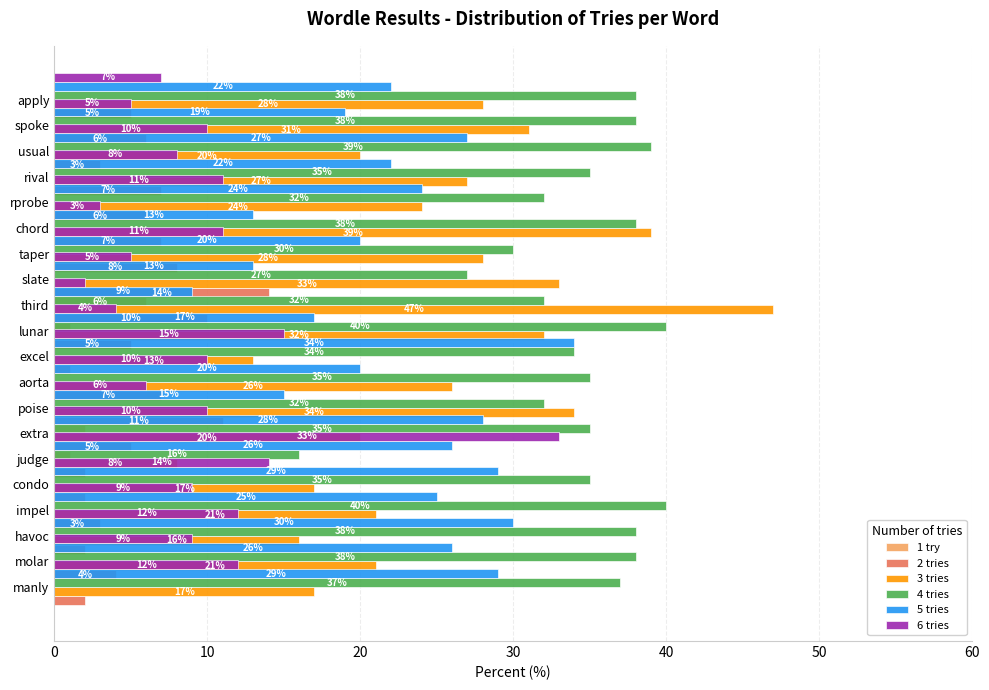

What is the sum of the 5 tries values at havoc and impel?

56